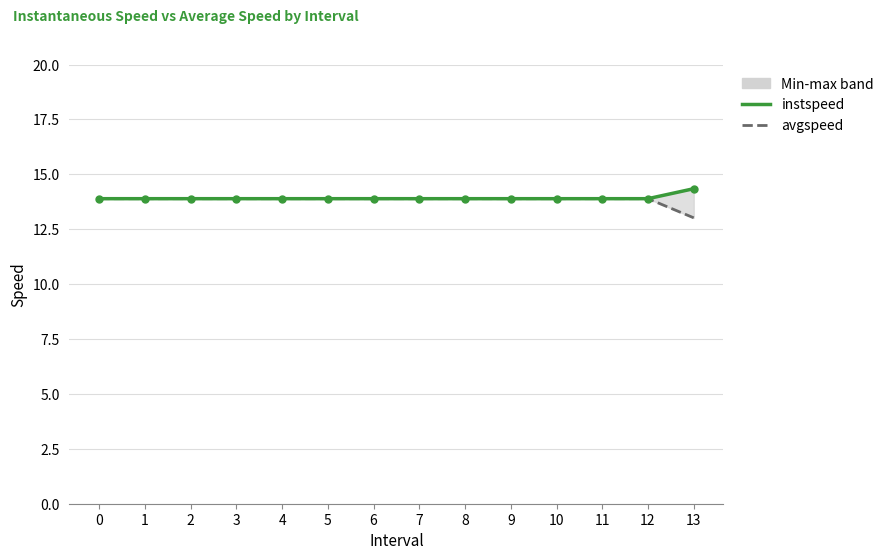

Is this an area chart (filled region under the line)?

No